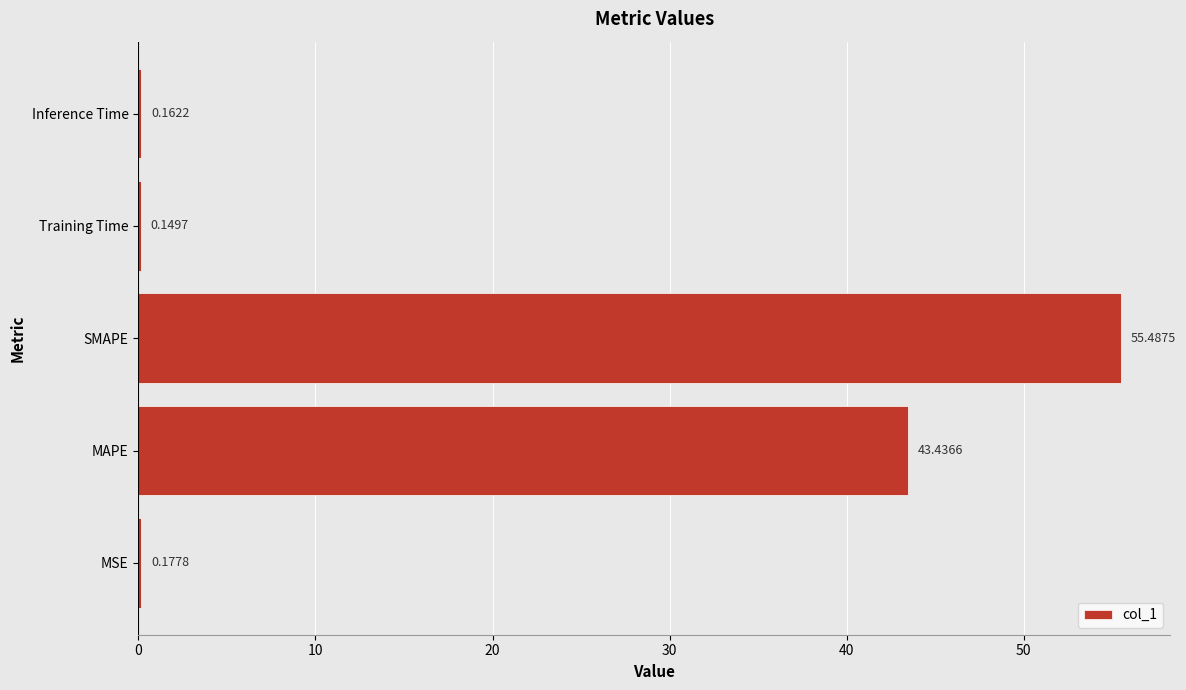

What is the sum of the values at Inference Time and SMAPE?

55.6